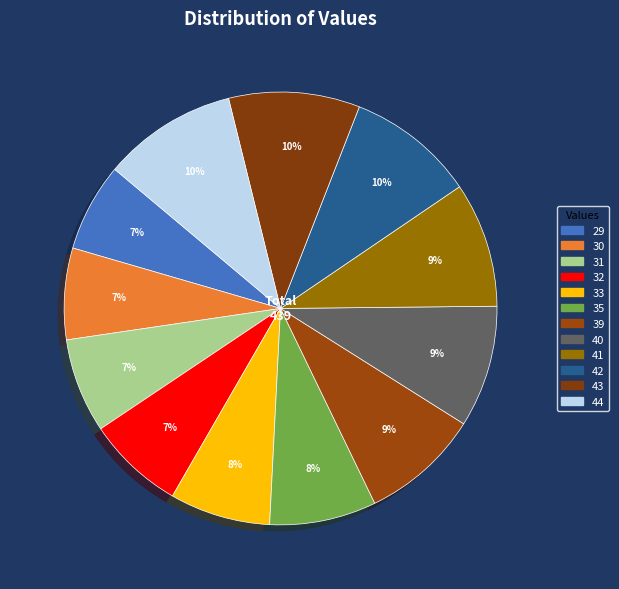

Count the number of slices in the pie.

12